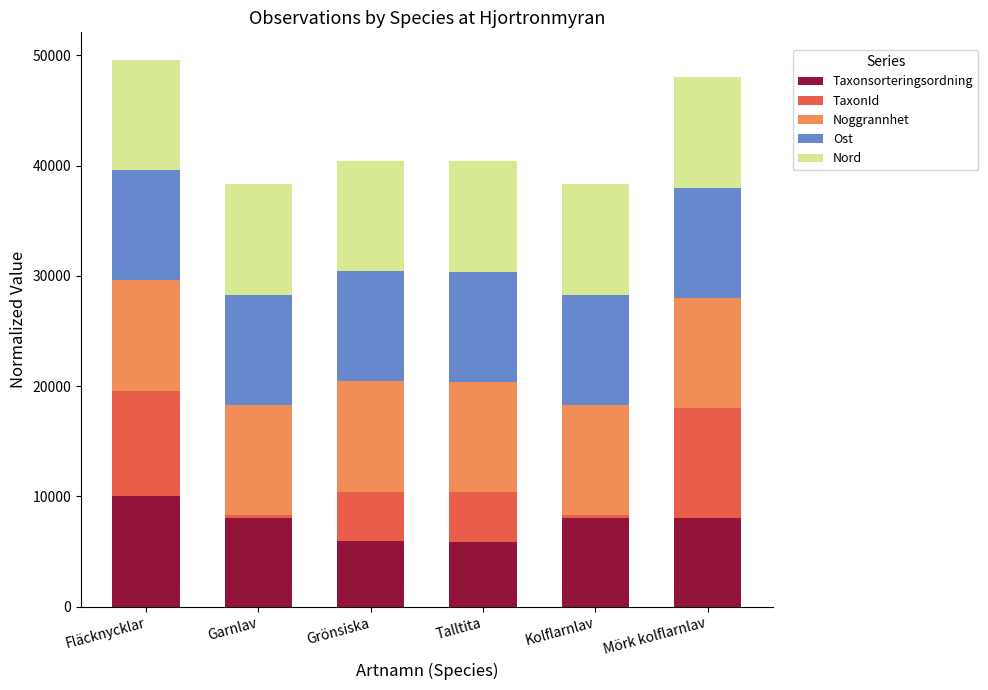

What is the total value across all series at Fläcknycklar?

49600.3